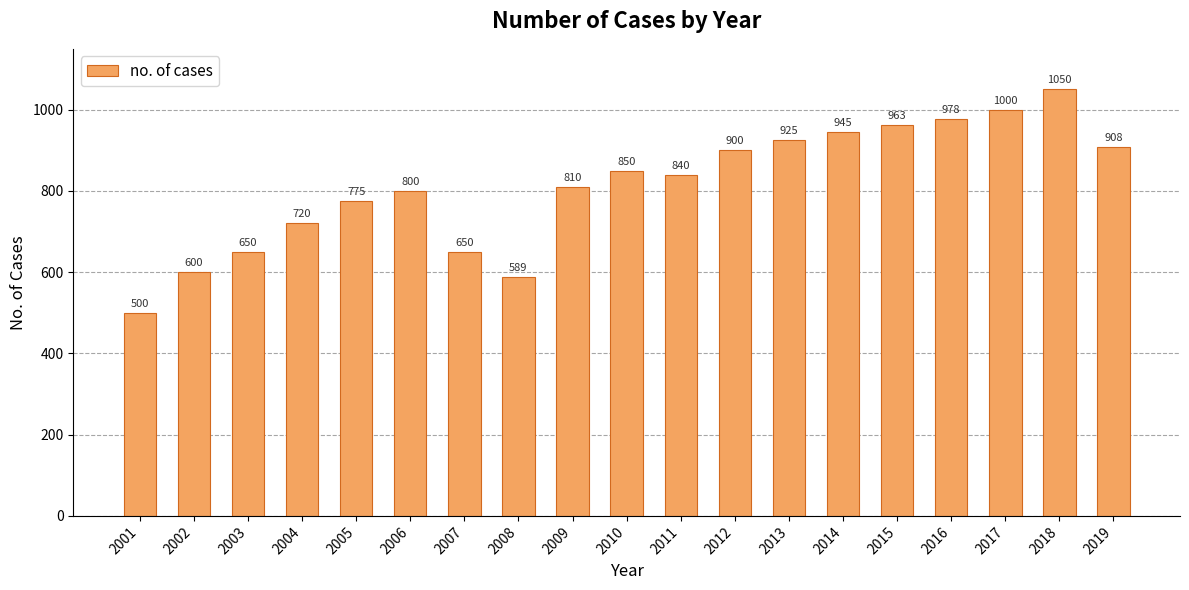

Is it true that the value at 2019 is 492?

False